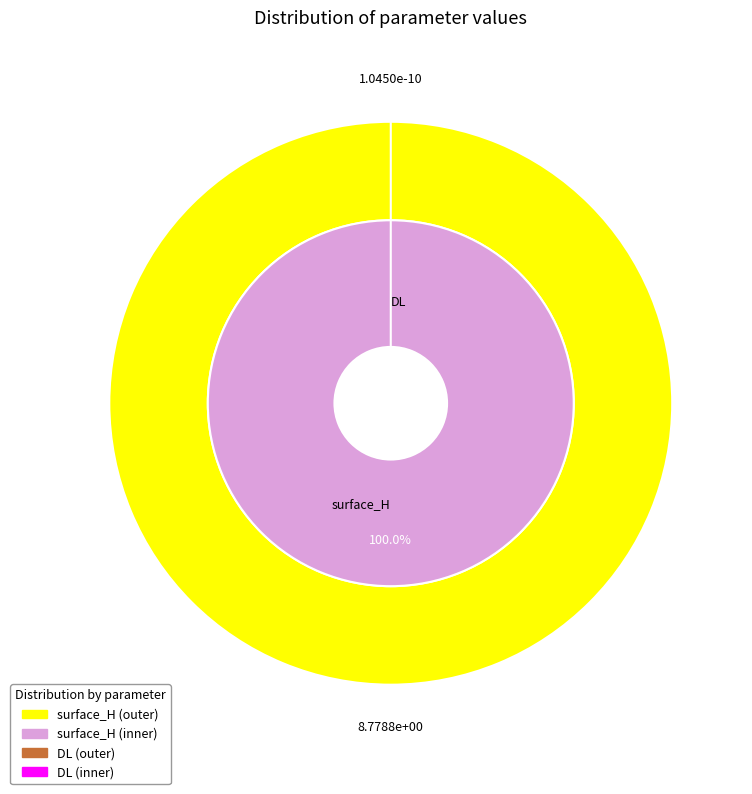

What is the majority slice?

surface_H